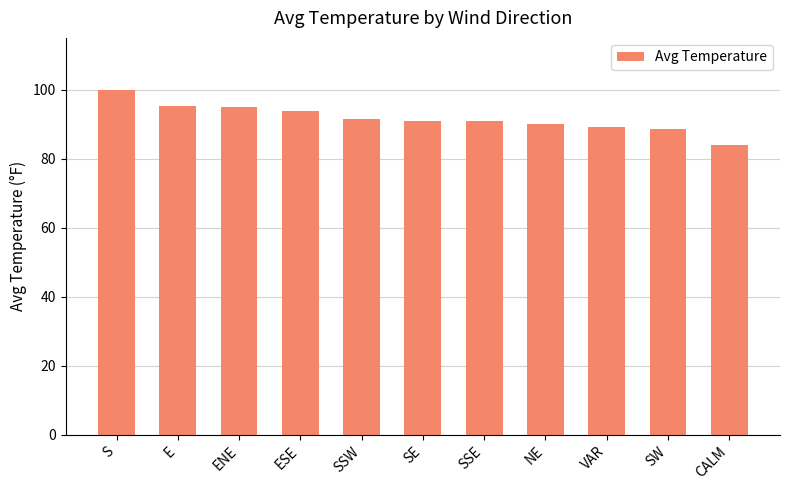

The value at ENE is 59.1. True or false?

False